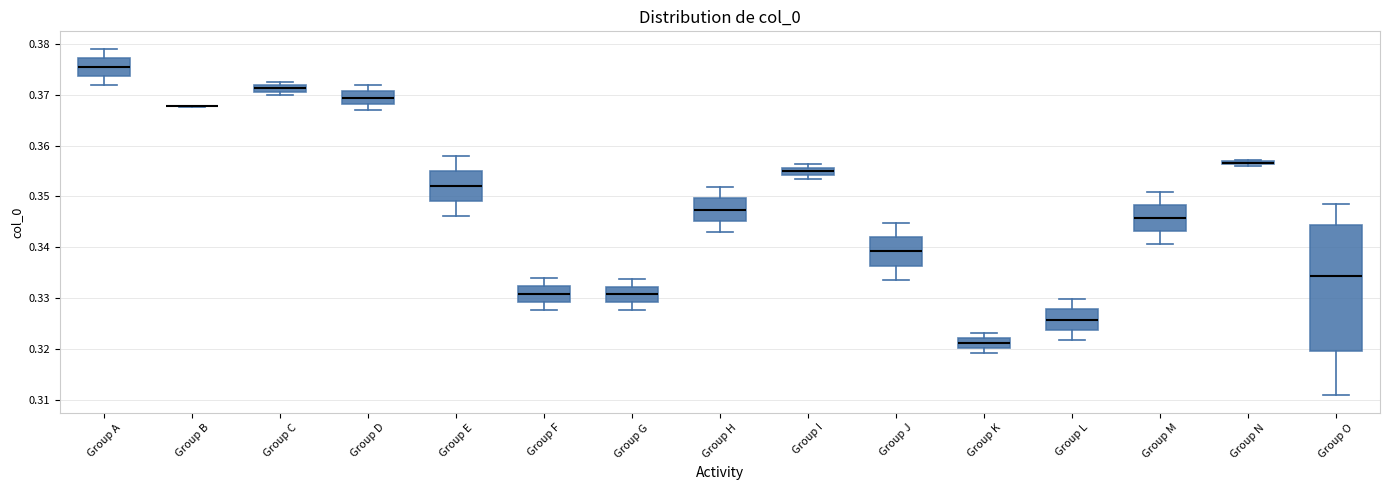

Comparing the boxes themselves (not the whiskers), which one is the tallest?

Group O